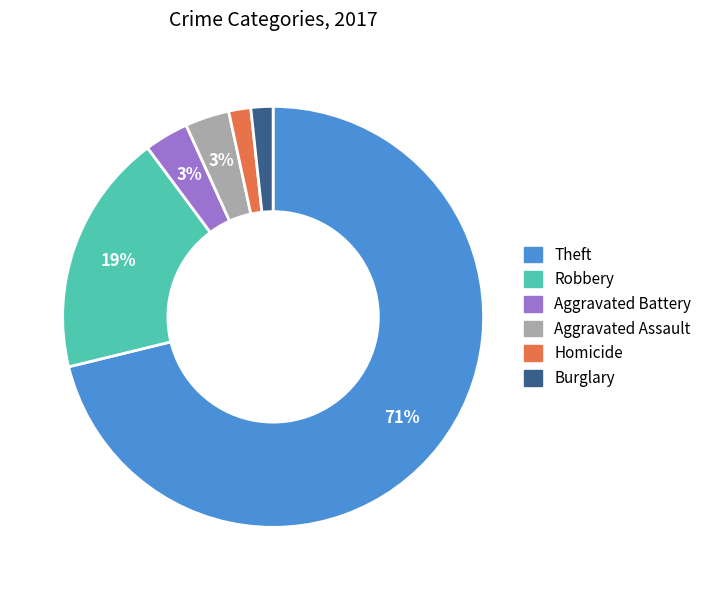

How many slices are in this pie chart?

6